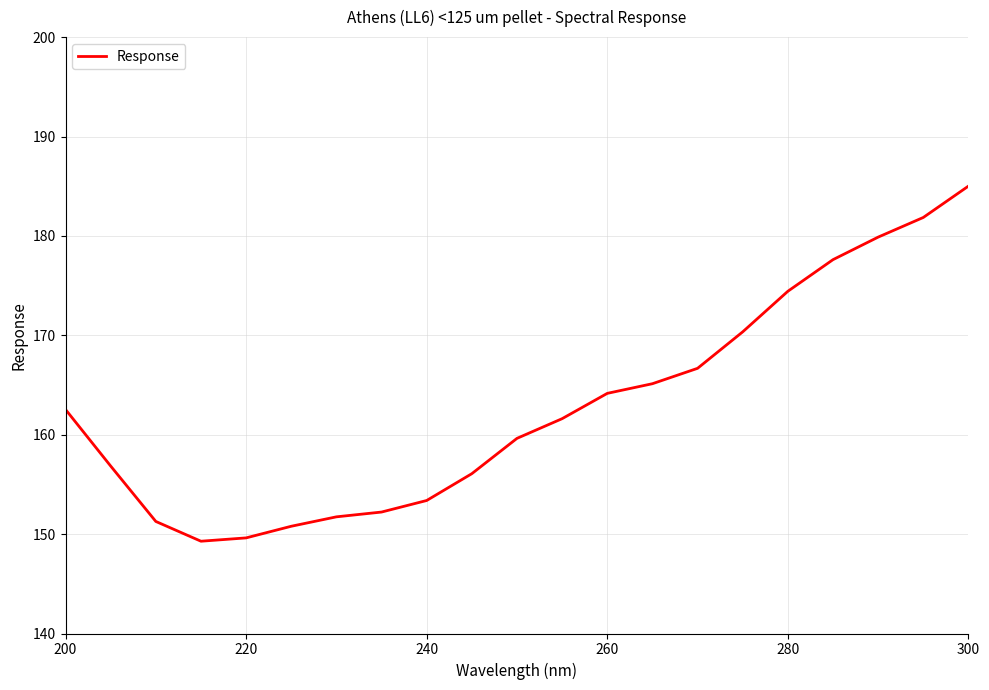

What is the difference between the maximum and minimum values?

35.7